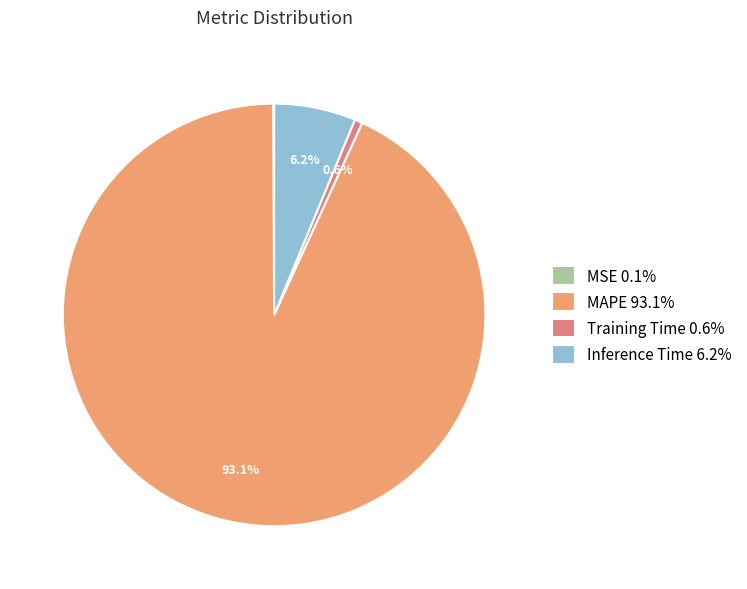

The Training Time slice represents 15% of the pie. True or false?

False